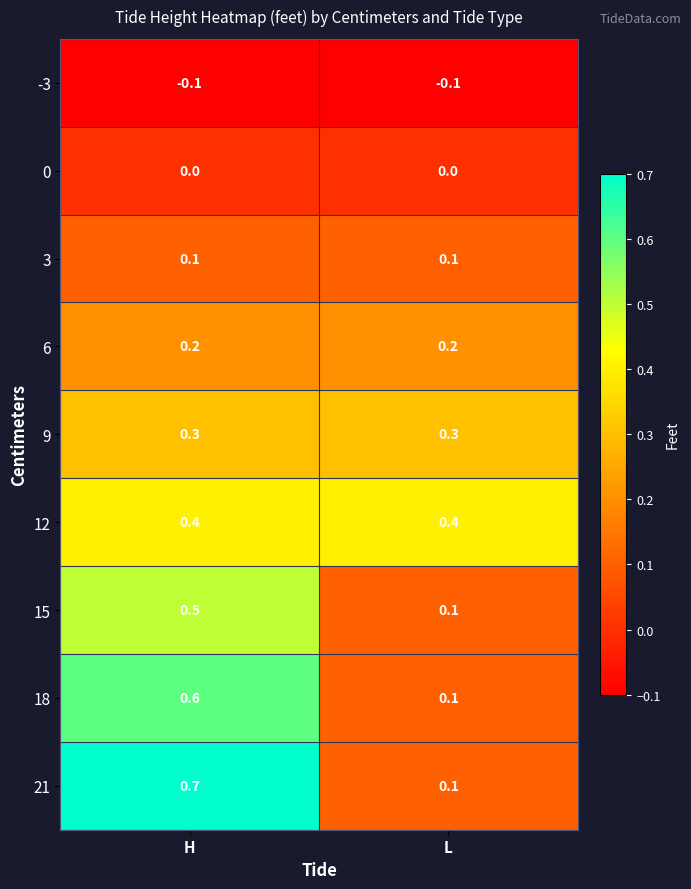

How many series are shown in this chart?

9